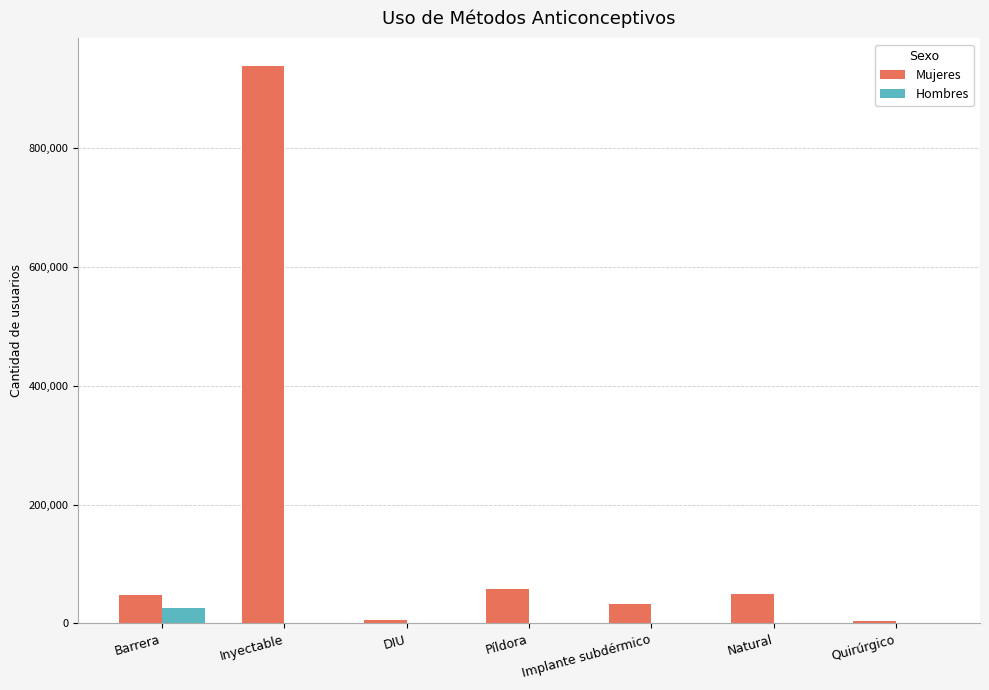

At which label is Mujeres closest to 471504?

Píldora